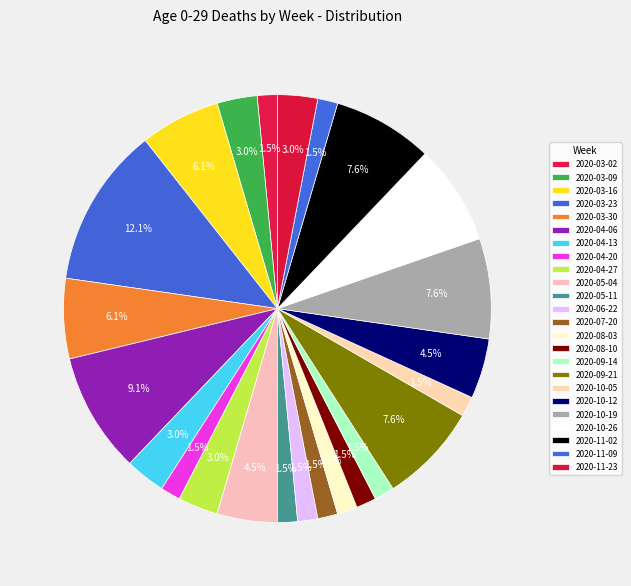

How many slices are in this pie chart?

24